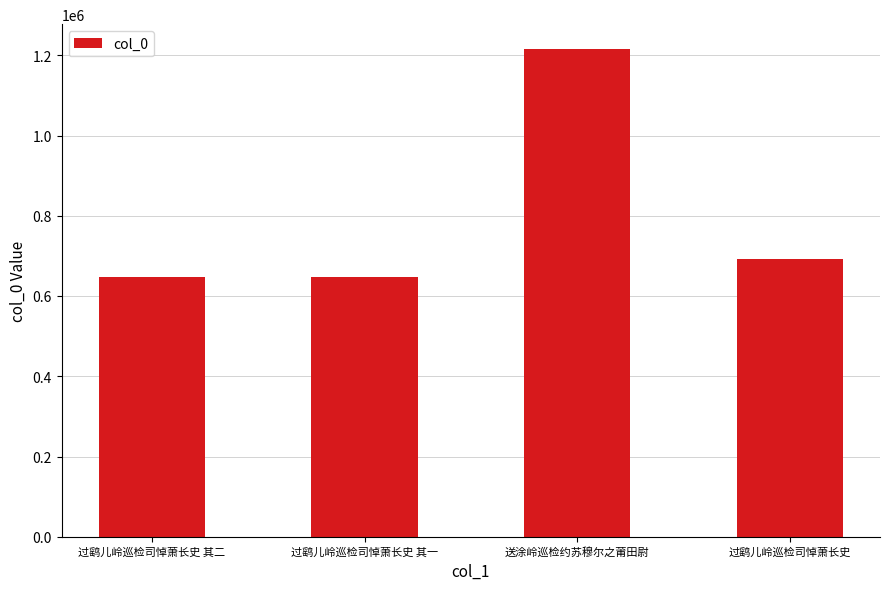

What is the sum of all values?

3205034